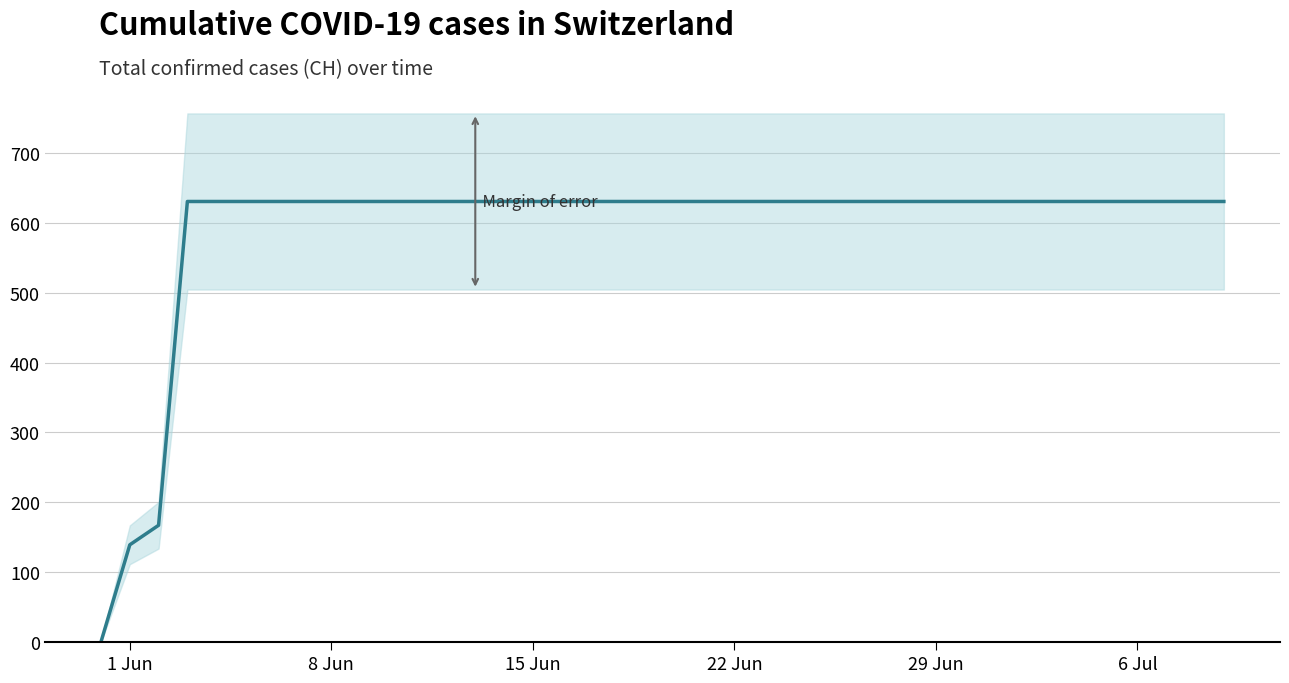

What is the label of the 25th point from the right?

15 Jun